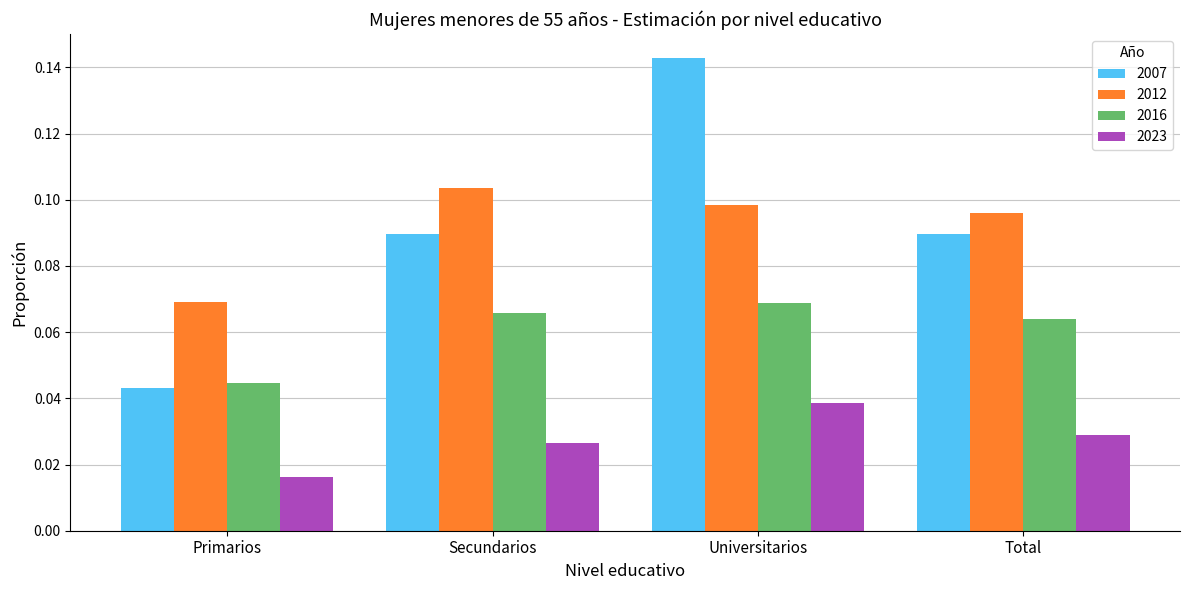

At which category is the sum across all series the highest?

Universitarios